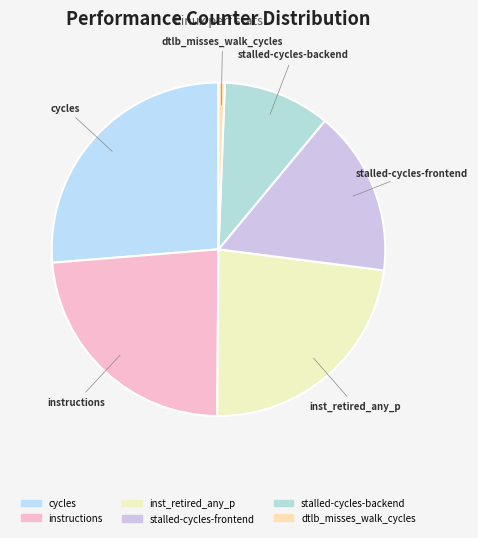

Is the sum of inst_retired_any_p and cycles greater than half?

No